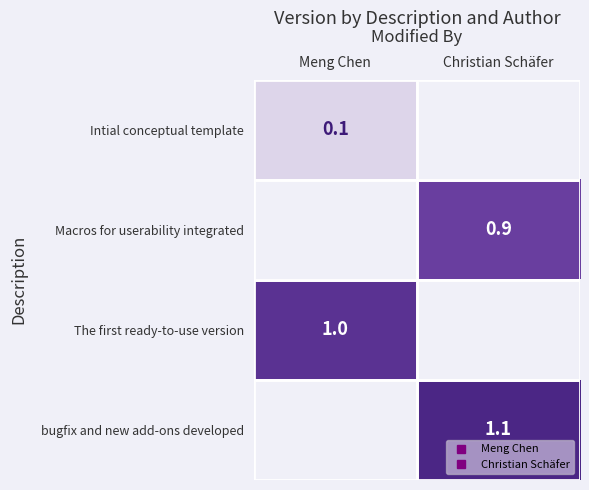

What is the maximum value for Intial conceptual template?

0.1